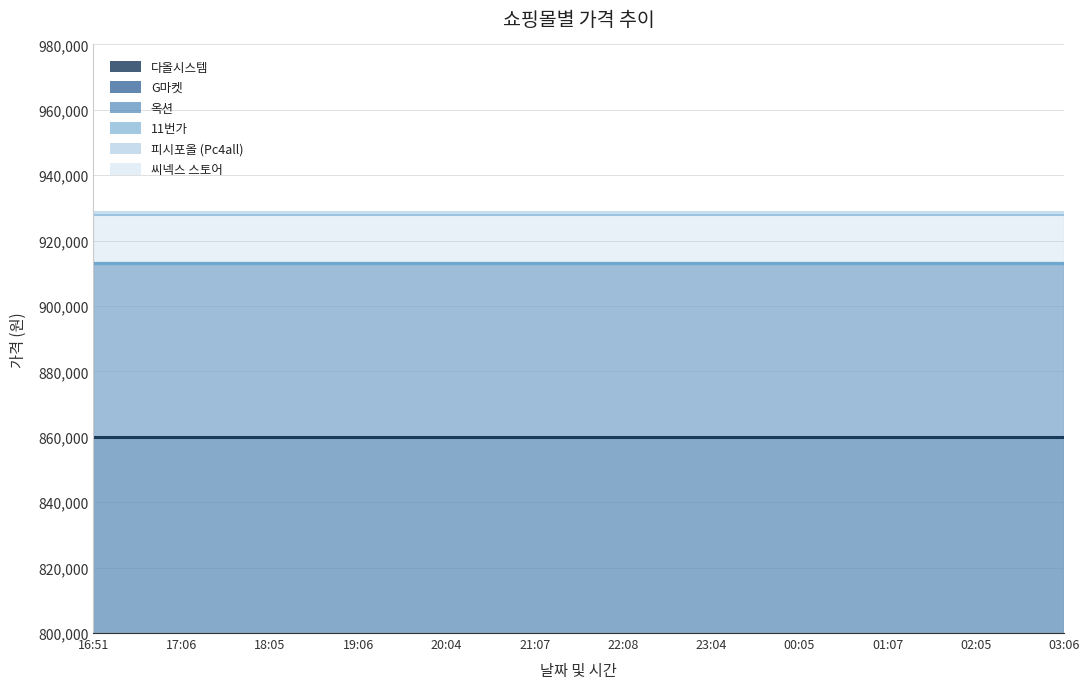

At how many categories does at least one series exceed 917188?

12